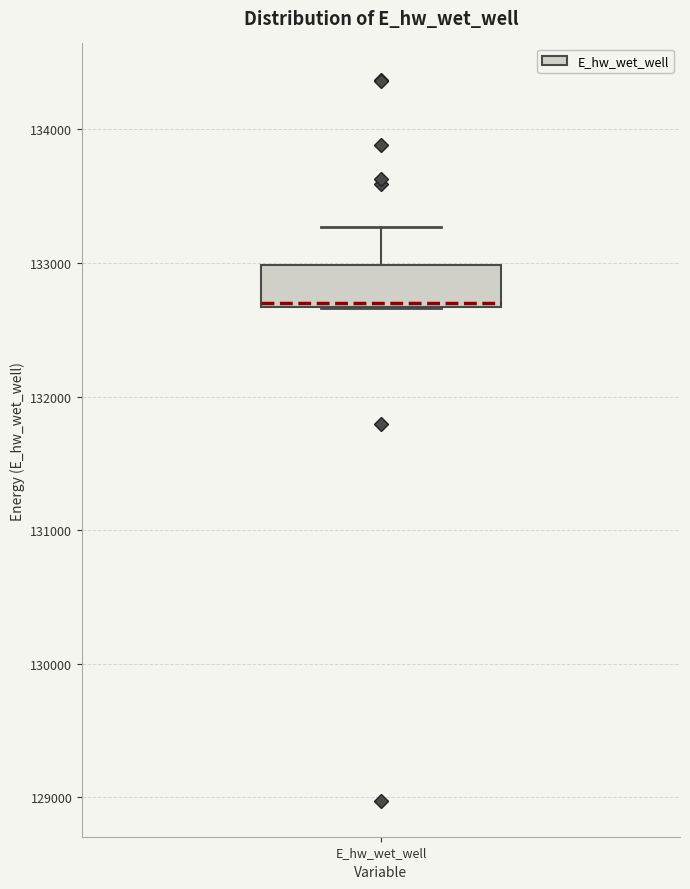

Transcribe this box plot: give where the median line is, the range the box spans, and where the two whiskers end, as read against the y-axis. The values are not printed on the chart, so give them approximately, as read against the axis.

median 132700, box 132700 to 133000, whiskers 132700 to 133300